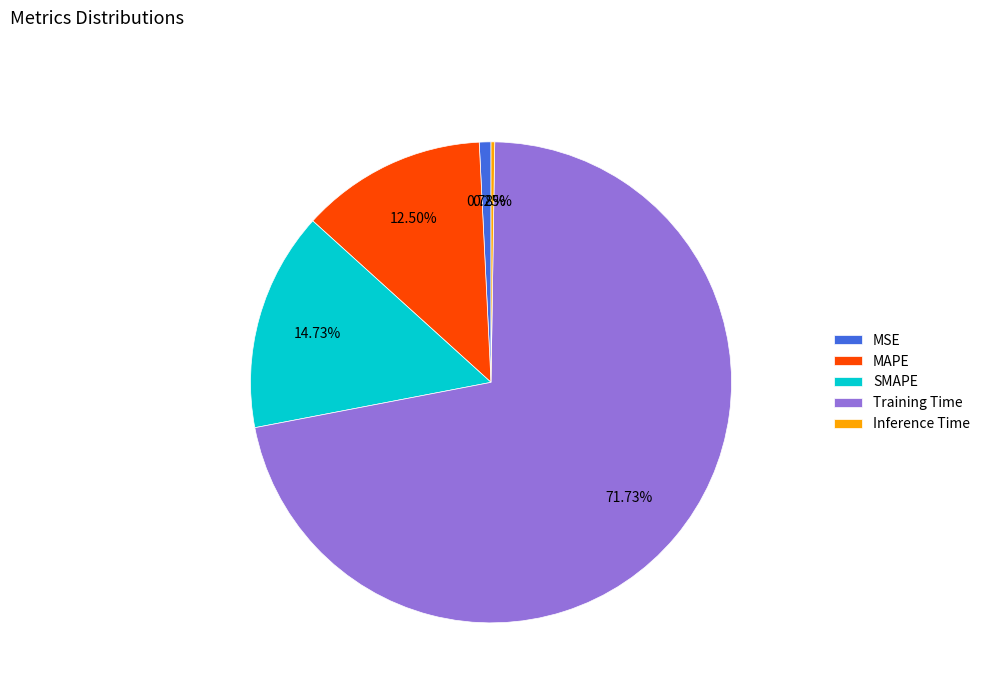

What is the largest slice in the pie chart?

Training Time